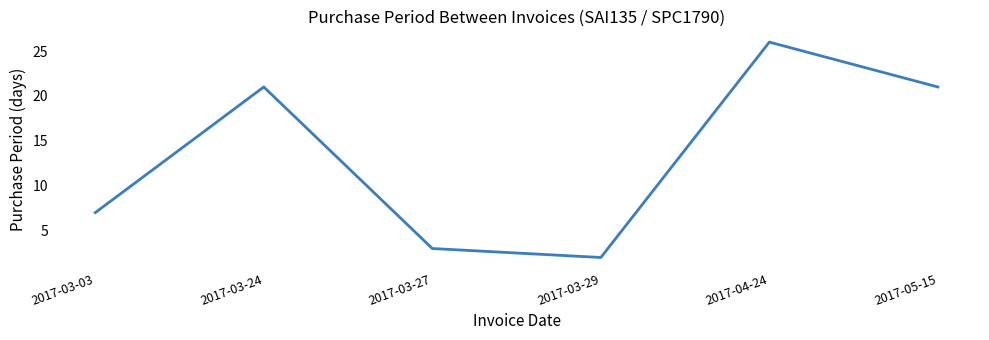

What is the difference between the maximum and second lowest values?

23